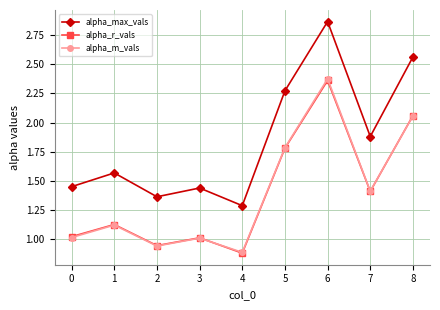

Where is alpha_max_vals nearest to the value 2?

7